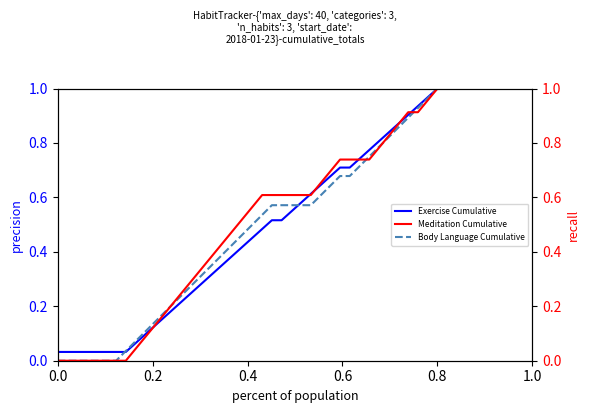

List the series in order of their peak value, lowest first.

Exercise Cumulative, Body Language Cumulative, Meditation Cumulative